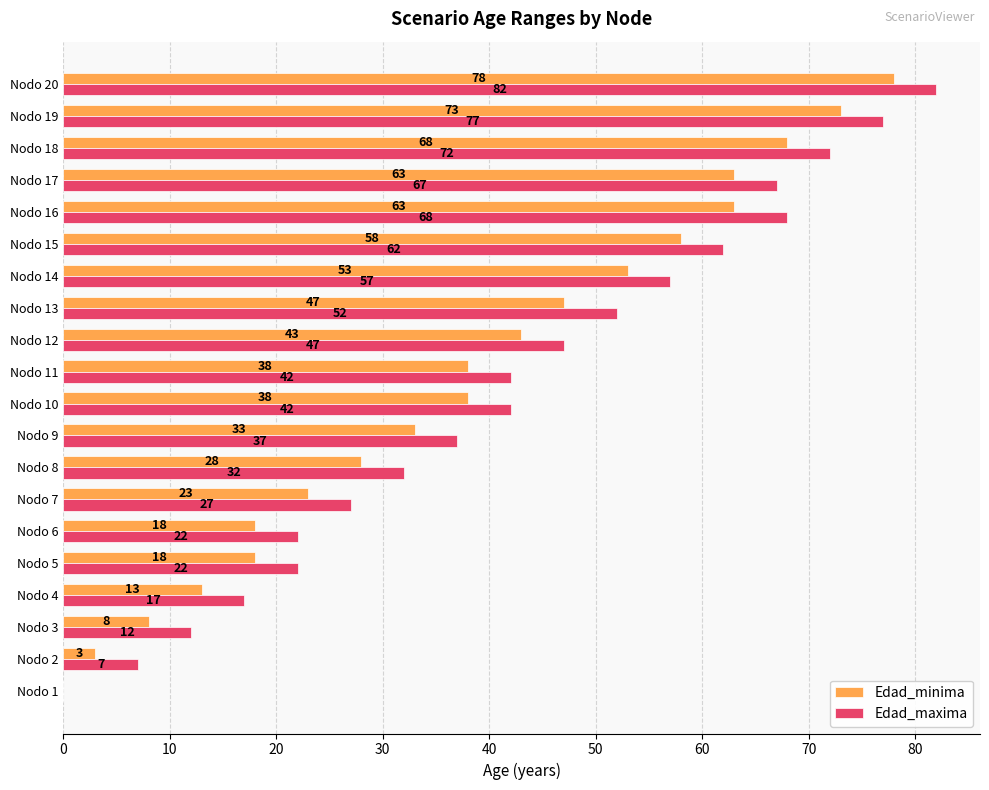

What is the greatest value displayed?

82